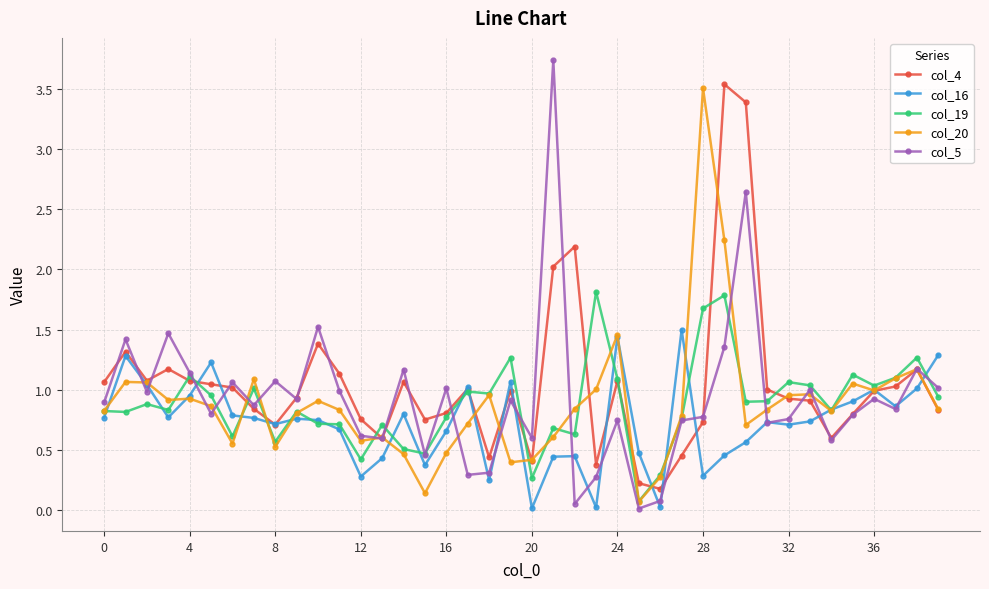

Which series has the largest range (max minus min)?

col_5